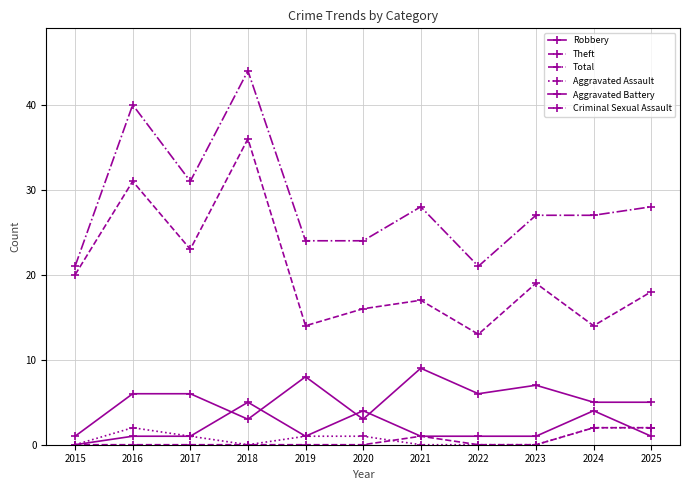

How many data points in Robbery are less than 6?

5